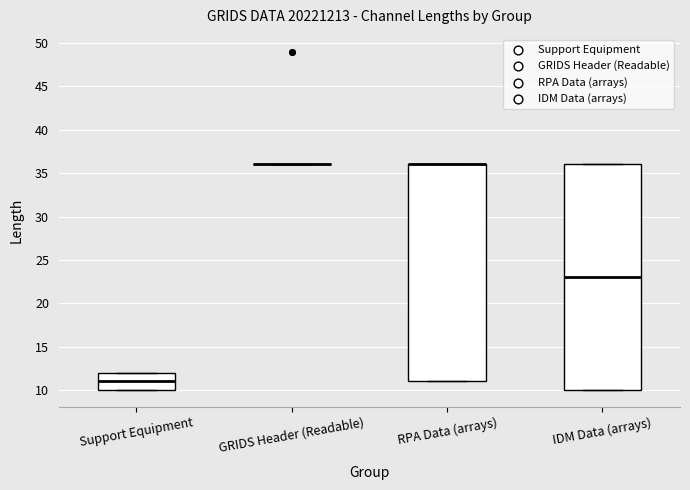

Reading left to right, read every box against the y-axis: the position of its median line, the range the box covers, and the ends of its whiskers. The values are not printed on the chart, so give them approximately, as read against the axis.

Support Equipment: median 11, box 10 to 12, whiskers 10 to 12
GRIDS Header (Readable): box collapsed to a line at 36, whiskers 36 to 36
RPA Data (arrays): median 36 (drawn on the box's upper edge), box 11 to 36, whiskers 11 to 36
IDM Data (arrays): median 23, box 10 to 36, whiskers 10 to 36